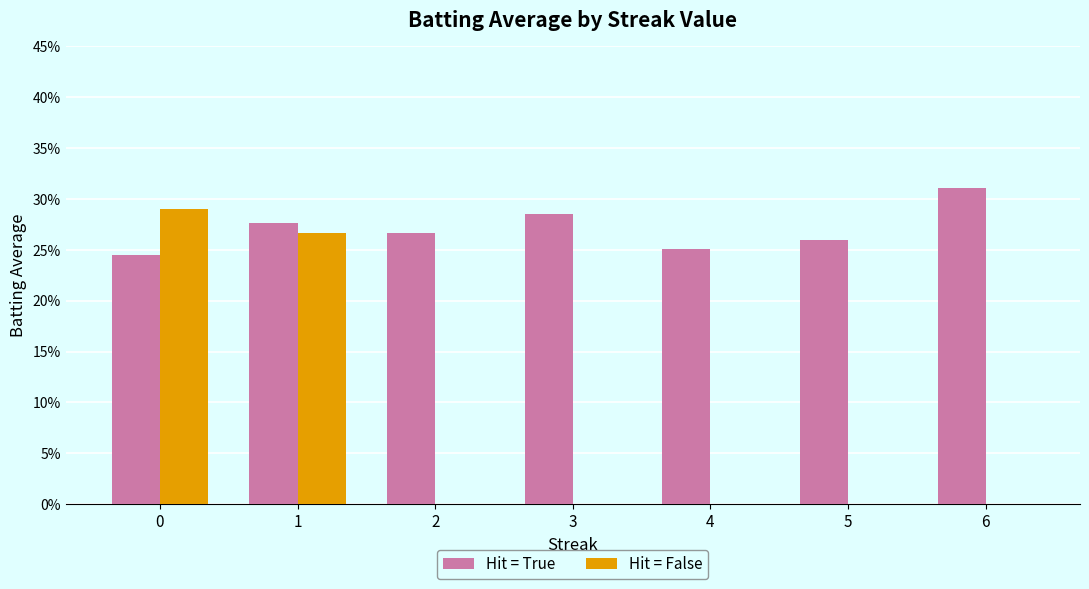

What is the total value across all series at 4?

0.3